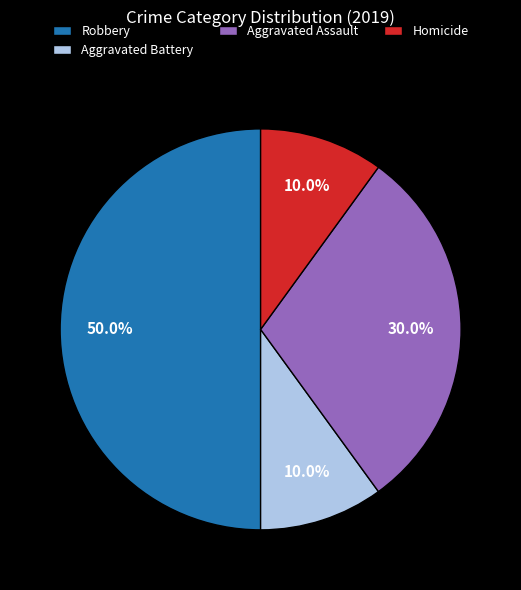

What percentage is the Homicide slice, to the nearest percent?

10%